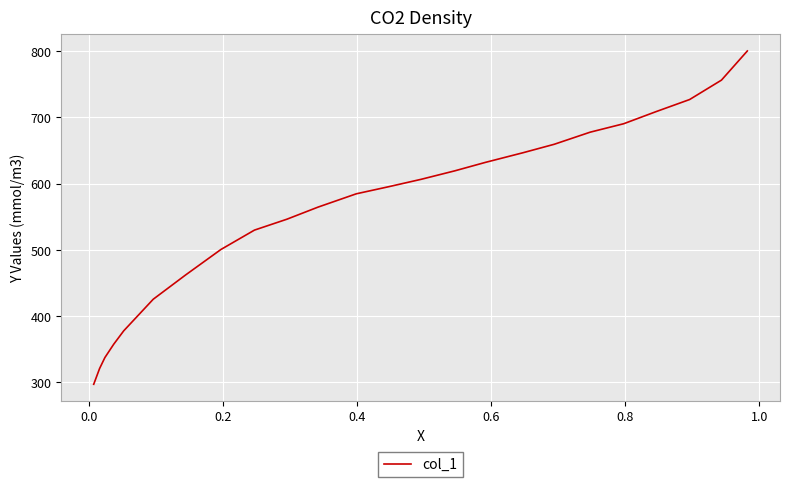

How many values exceed 595?

12